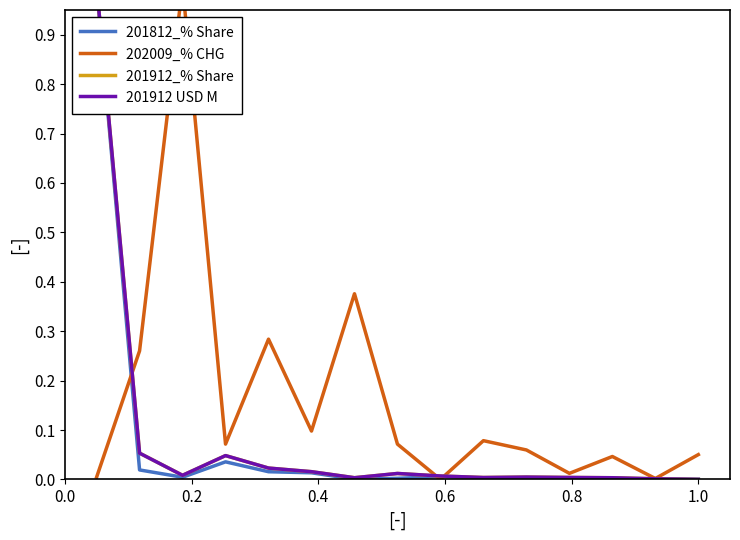

Reading left to right, transcribe all the data shown in this chart.

201812_% Share: 1.0	0.0	0.0	0.0	0.0	0.0	0.0	0.0	0.0	0.0	0.0	0.0	0.0	0.0	0.0
202009_% CHG: 0.0	0.3	1.0	0.1	0.3	0.1	0.4	0.1	0.0	0.1	0.1	0.0	0.0	0.0	0.1
201912_% Share: 1.0	0.1	0.0	0.0	0.0	0.0	0.0	0.0	0.0	0.0	0.0	0.0	0.0	0.0	0.0
201912 USD M: 1.0	0.1	0.0	0.0	0.0	0.0	0.0	0.0	0.0	0.0	0.0	0.0	0.0	0.0	0.0